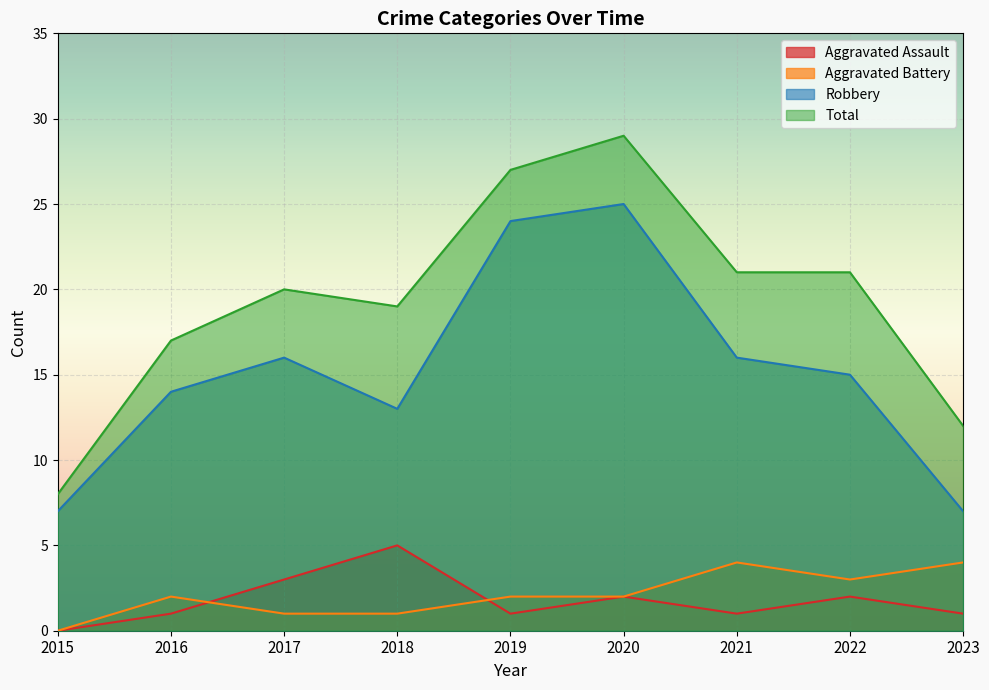

Which series has the largest total across all categories?

Total